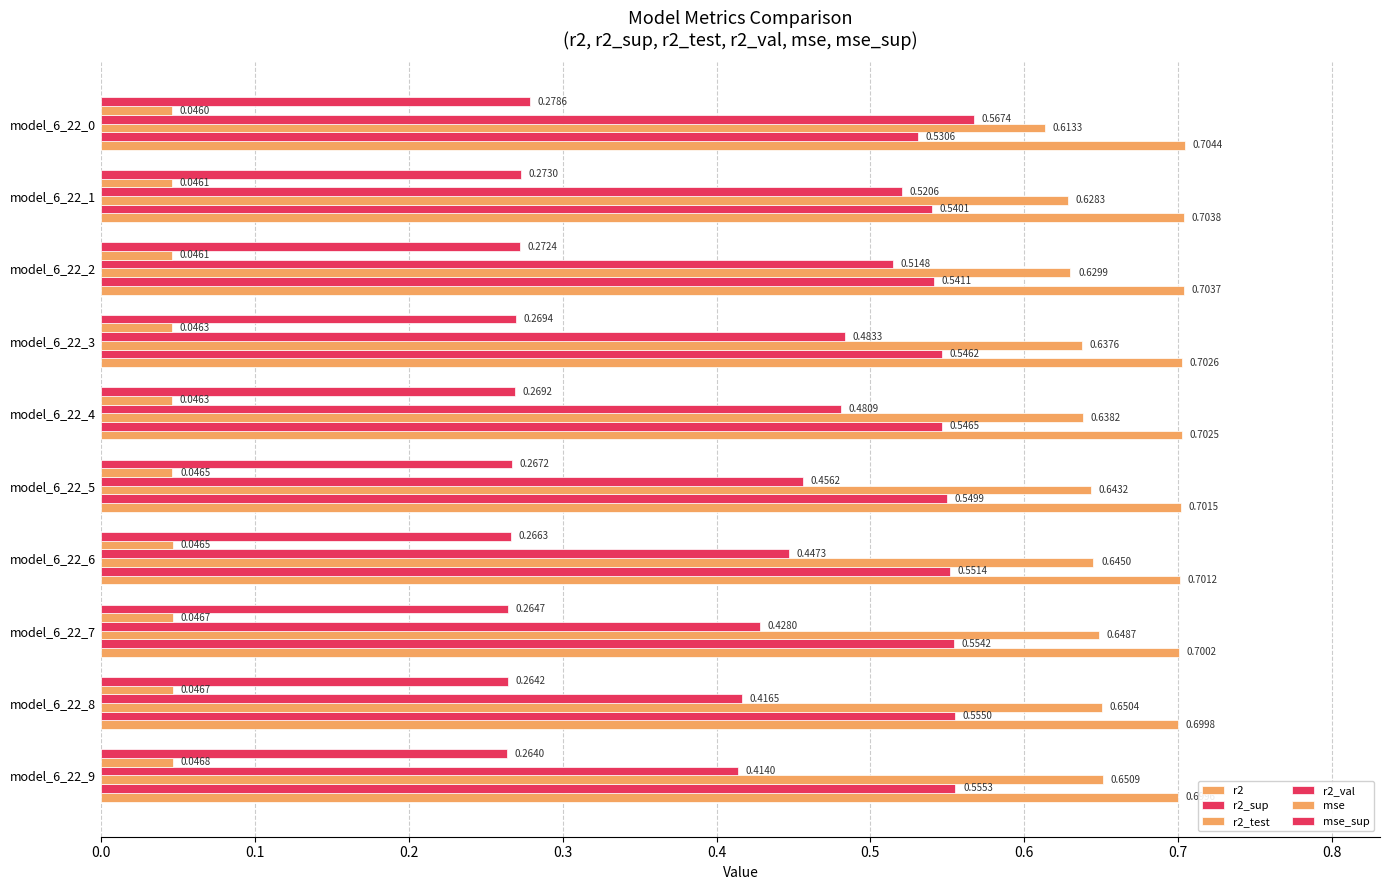

How many distinct data groups are displayed?

6